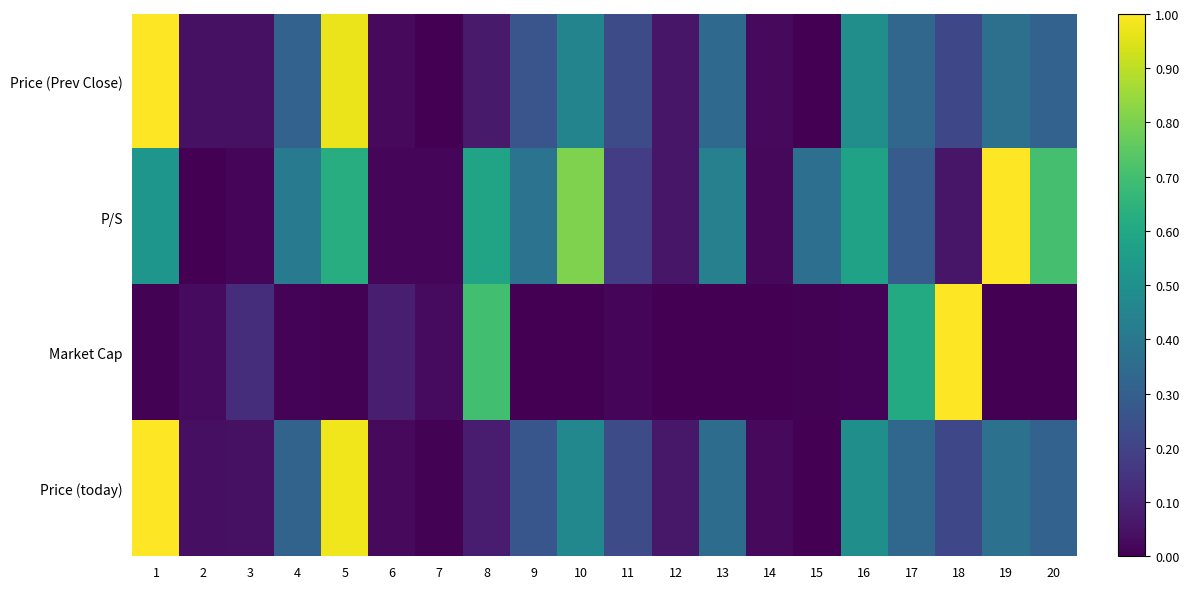

Reading left to right, list all the values displayed in this chart.

Price (Prev Close): 1=1.0	2=0.0	3=0.0	4=0.3	5=1.0	6=0.0	7=0.0	8=0.1	9=0.3	10=0.5	11=0.2	12=0.1	13=0.3	14=0.0	15=0.0	16=0.5	17=0.3	18=0.2	19=0.4	20=0.3
P/S: 1=0.5	2=0.0	3=0.0	4=0.4	5=0.6	6=0.0	7=0.0	8=0.6	9=0.4	10=0.8	11=0.2	12=0.1	13=0.4	14=0.0	15=0.4	16=0.6	17=0.3	18=0.1	19=1.0	20=0.7
Market Cap: 1=0.0	2=0.0	3=0.1	4=0.0	5=0.0	6=0.1	7=0.0	8=0.7	9=0.0	10=0.0	11=0.0	12=0.0	13=0.0	14=0.0	15=0.0	16=0.0	17=0.6	18=1.0	19=0.0	20=0.0
Price (today): 1=1.0	2=0.0	3=0.0	4=0.3	5=1.0	6=0.0	7=0.0	8=0.1	9=0.3	10=0.5	11=0.2	12=0.1	13=0.4	14=0.0	15=0.0	16=0.5	17=0.3	18=0.2	19=0.4	20=0.3